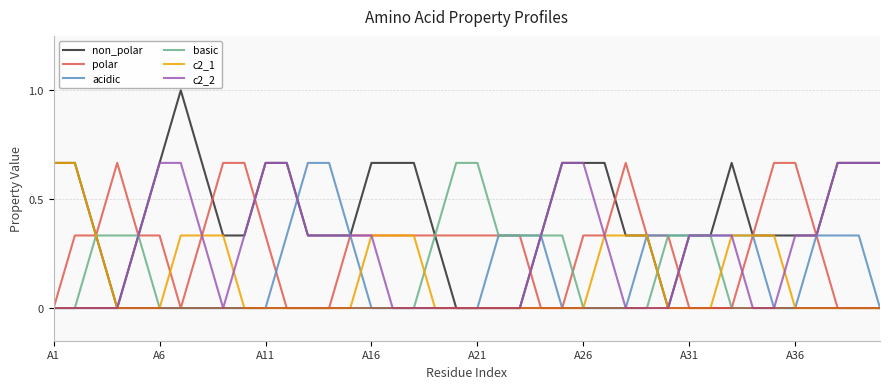

What is the greatest value displayed?

1.0